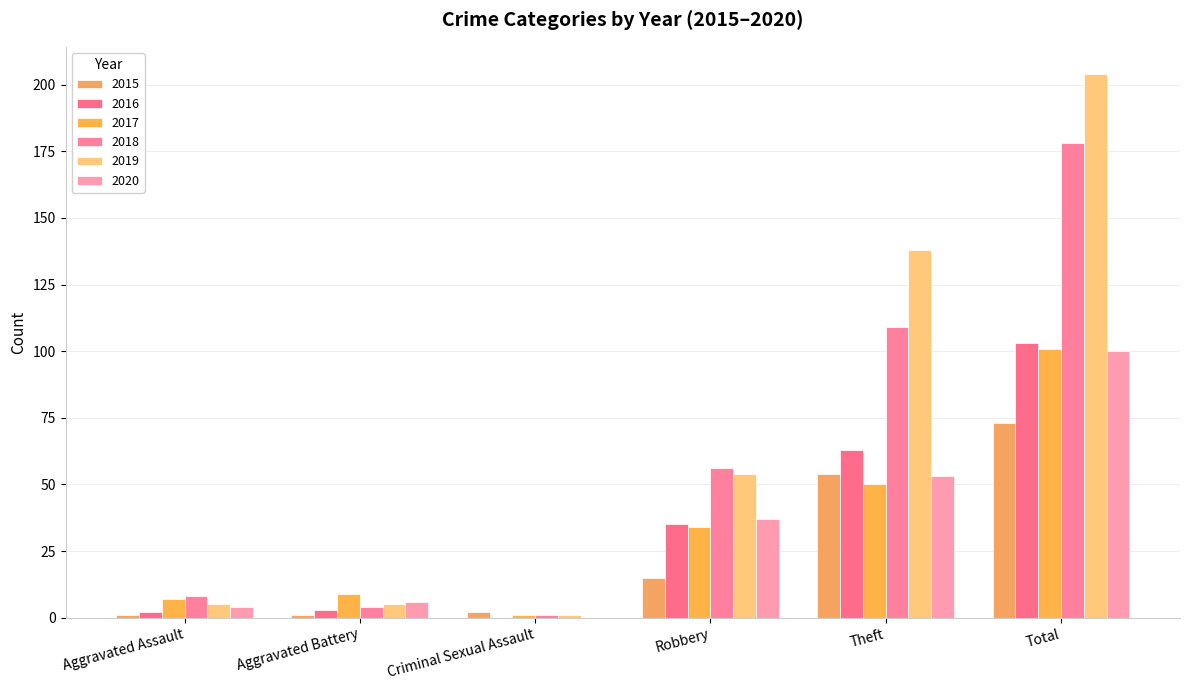

Which category has the lowest value across all series?

Criminal Sexual Assault